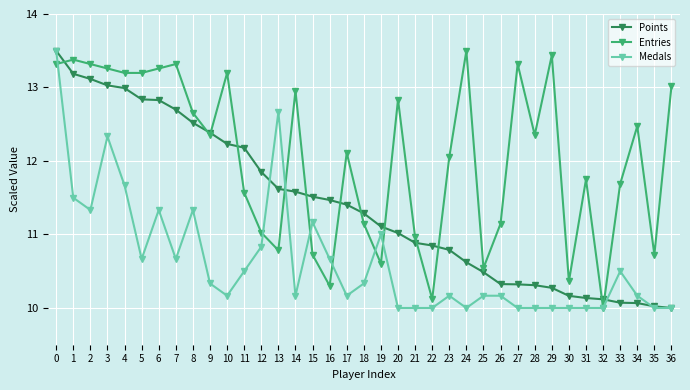

Count the number of categories in the chart.

37